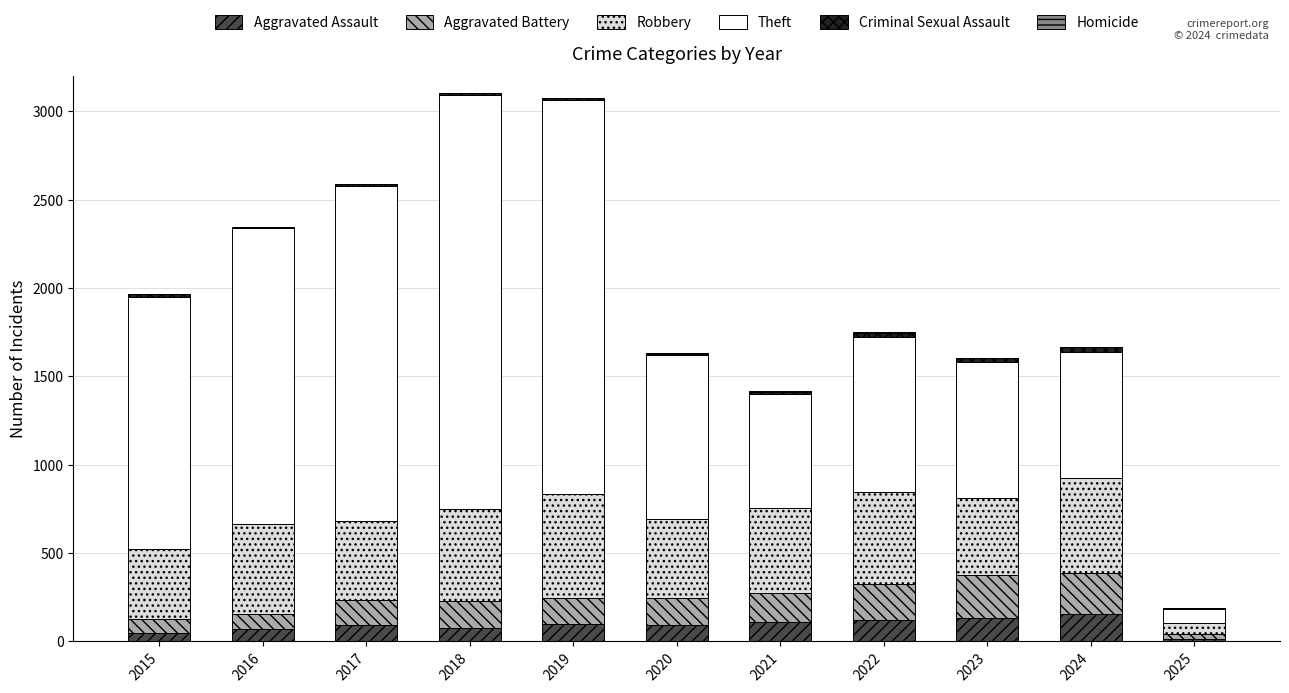

The value of Aggravated Assault at 2017 is 95. True or false?

True